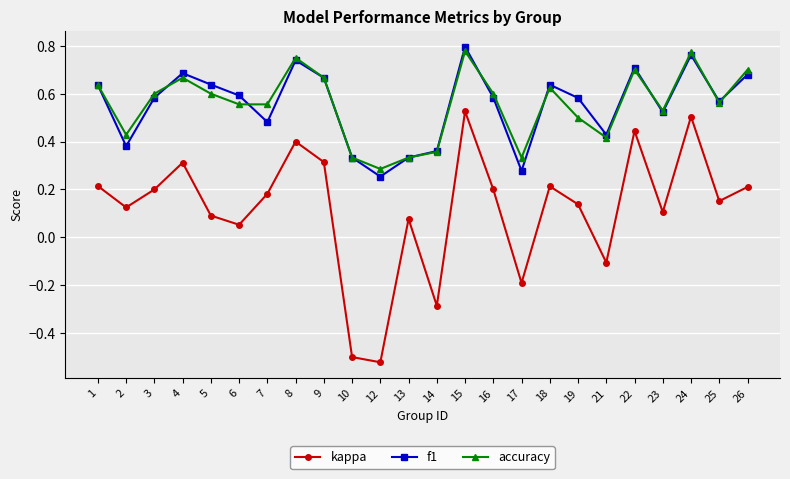

How many data points in kappa are less than 0?

5